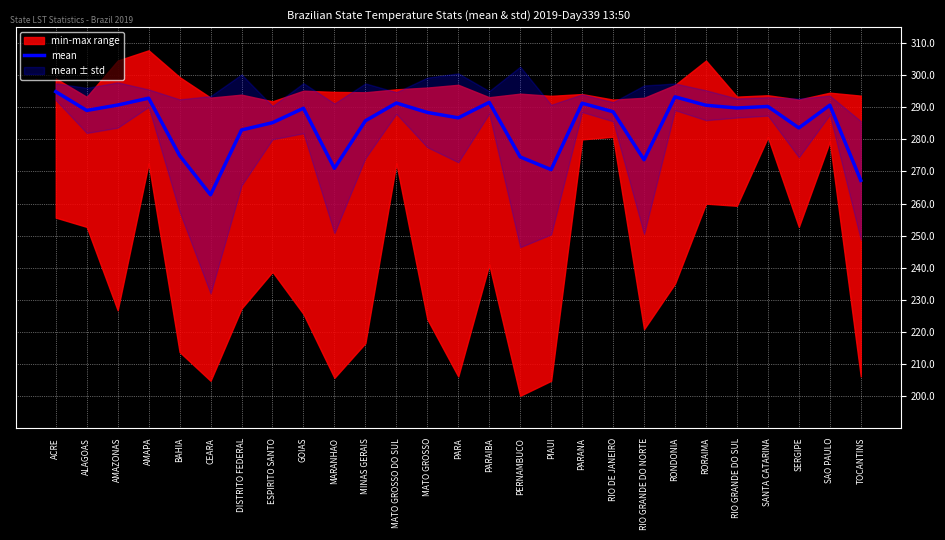

What is the change in value from AMAZONAS to DISTRITO FEDERAL?

-7.8